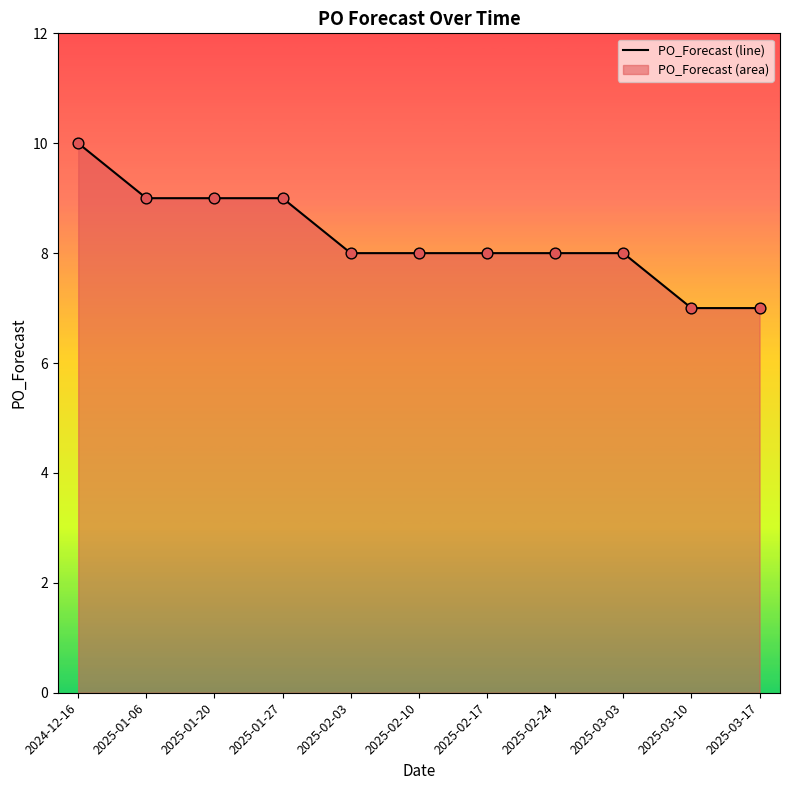

What is the ratio of the value at 2024-12-16 to the value at 2025-01-27?

1.1